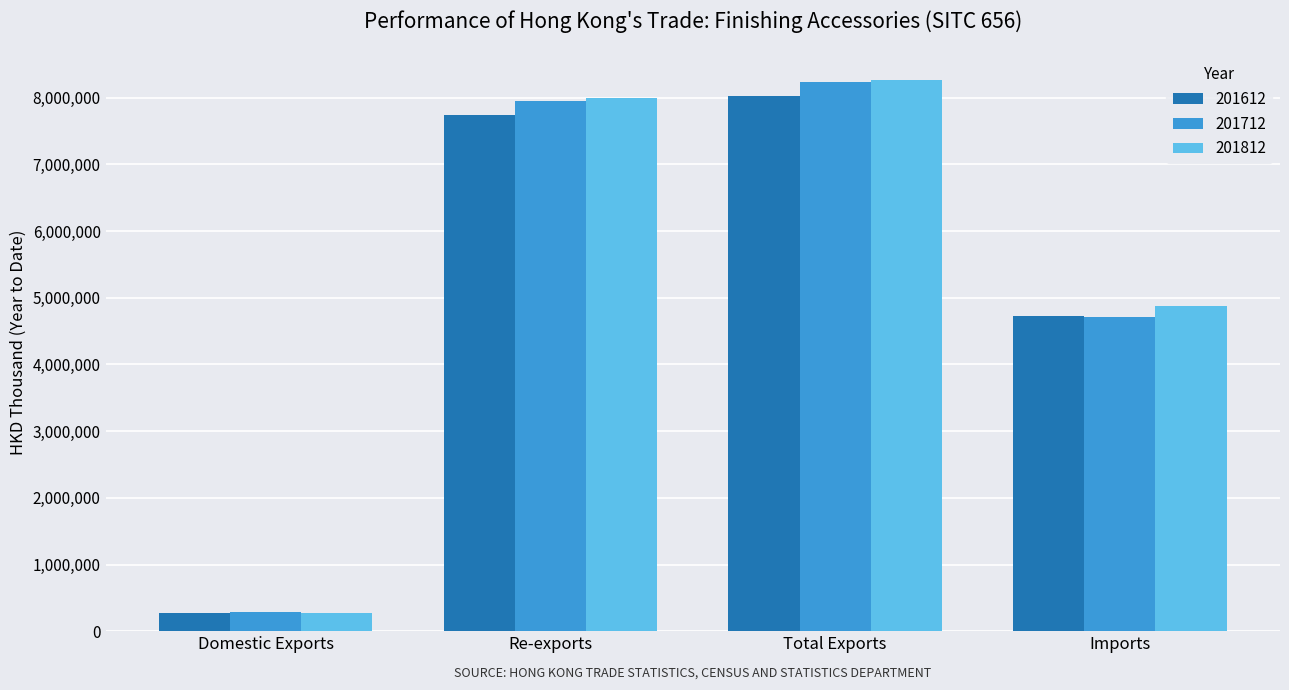

Rank the categories by 201612 value from lowest to highest.

Domestic Exports, Imports, Re-exports, Total Exports